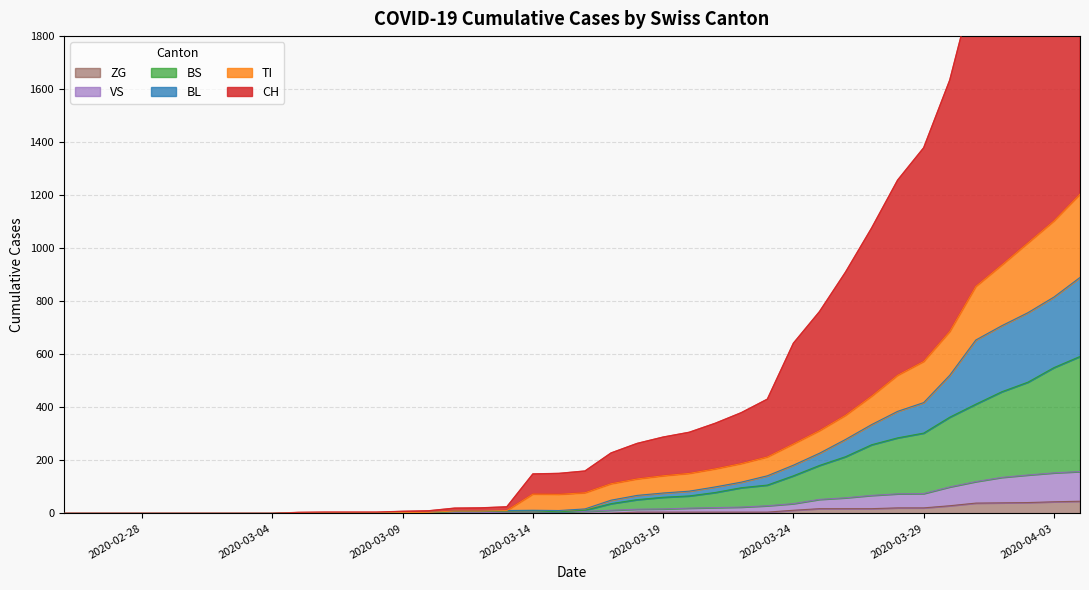

Reading left to right, transcribe all the data shown in this chart.

CH: 0	0	0	0	0	0	0	0	0	4	5	5	5	8	10	20	21	25	149	151	160	228	264	288	306	340	380	431	642	761	910	1076	1257	1379	1634	2016	2216	2500	2691	2946
VS: 0	0	0	0	0	0	0	0	0	2	2	2	2	2	2	3	3	5	6	6	8	12	16	17	20	22	24	29	37	53	59	68	74	75	100	120	136	145	153	158
TI: 0	0	0	0	0	0	0	0	0	2	2	2	2	3	4	9	9	11	73	72	78	112	130	142	151	168	188	213	262	312	370	442	521	573	686	856	937	1020	1103	1204
ZG: 0	0	0	0	0	0	0	0	0	0	0	0	0	0	0	0	0	0	0	0	0	1	5	5	5	5	5	5	12	18	18	18	21	21	29	39	40	41	44	46
BL: 0	0	0	0	0	0	0	0	0	2	2	2	2	3	4	9	9	11	12	11	17	50	68	77	84	100	118	142	182	227	279	335	385	418	521	654	708	757	816	890
BS: 0	0	0	0	0	0	0	0	0	2	2	2	2	2	2	7	7	9	10	6	12	37	52	61	66	79	97	107	142	181	214	259	285	303	363	412	459	495	550	592